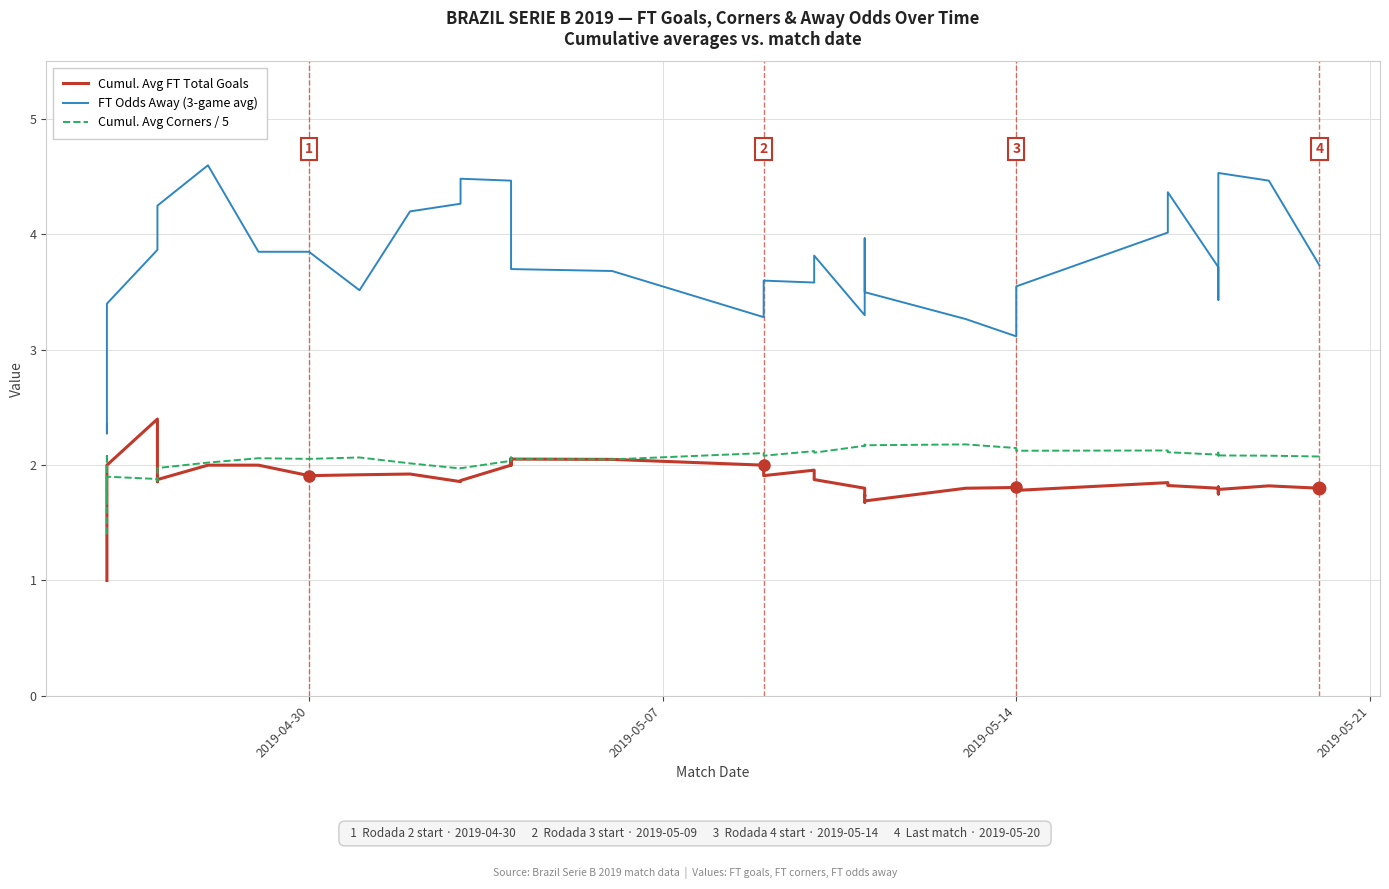

How many series are shown in this chart?

3